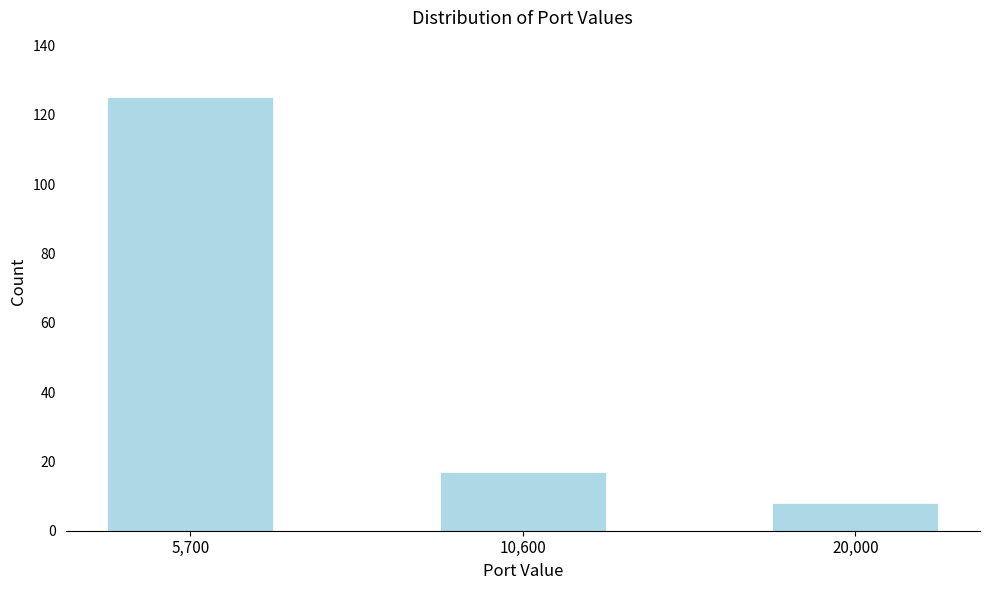

Reading left to right, what are all the values shown in this chart?

5,700=125	10,600=17	20,000=8